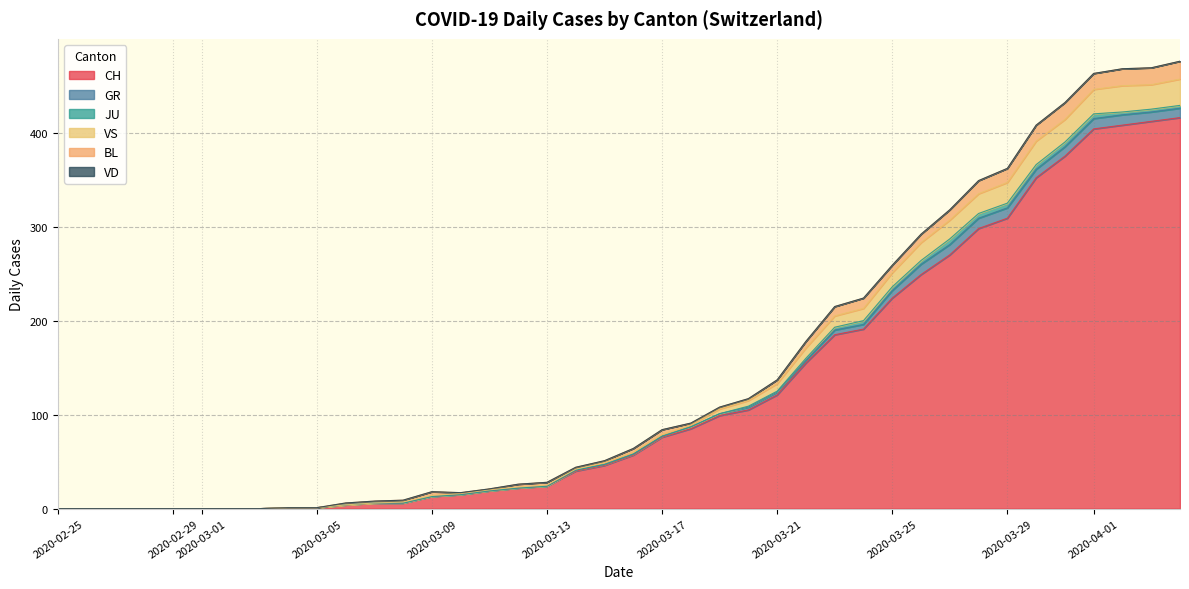

Which label corresponds to the largest value in the chart?

2020-04-04